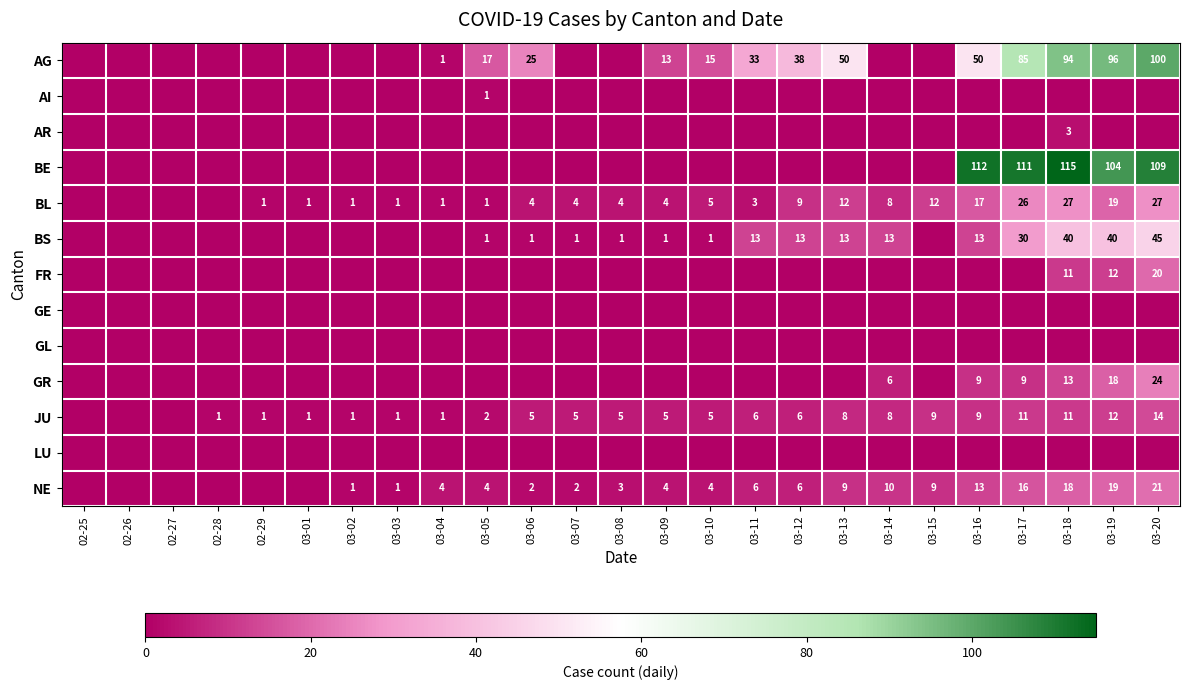

Is the value of BL at 03-10 greater than the value of BS at 03-07?

Yes